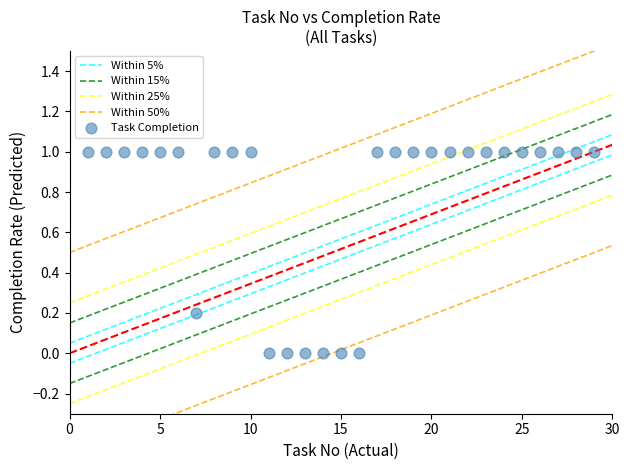

List the coordinates of all points as (X, Y) pairs, reading left to right.

(1.0, 1.0)  (2.0, 1.0)  (3.0, 1.0)  (4.0, 1.0)  (5.0, 1.0)  (6.0, 1.0)  (7.0, 0.2)  (8.0, 1.0)  (9.0, 1.0)  (10.0, 1.0)  (11.0, 0.0)  (12.0, 0.0)  (13.0, 0.0)  (14.0, 0.0)  (15.0, 0.0)  (16.0, 0.0)  (17.0, 1.0)  (18.0, 1.0)  (19.0, 1.0)  (20.0, 1.0)  (21.0, 1.0)  (22.0, 1.0)  (23.0, 1.0)  (24.0, 1.0)  (25.0, 1.0)  (26.0, 1.0)  (27.0, 1.0)  (28.0, 1.0)  (29.0, 1.0)